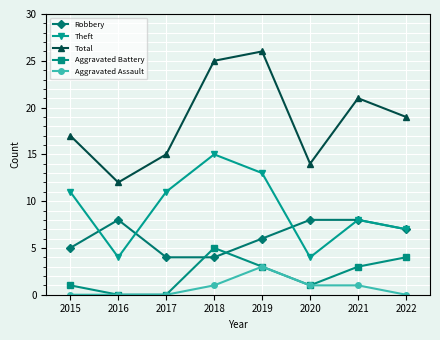

Between 2016 and 2022, which series saw the biggest shift?

Total